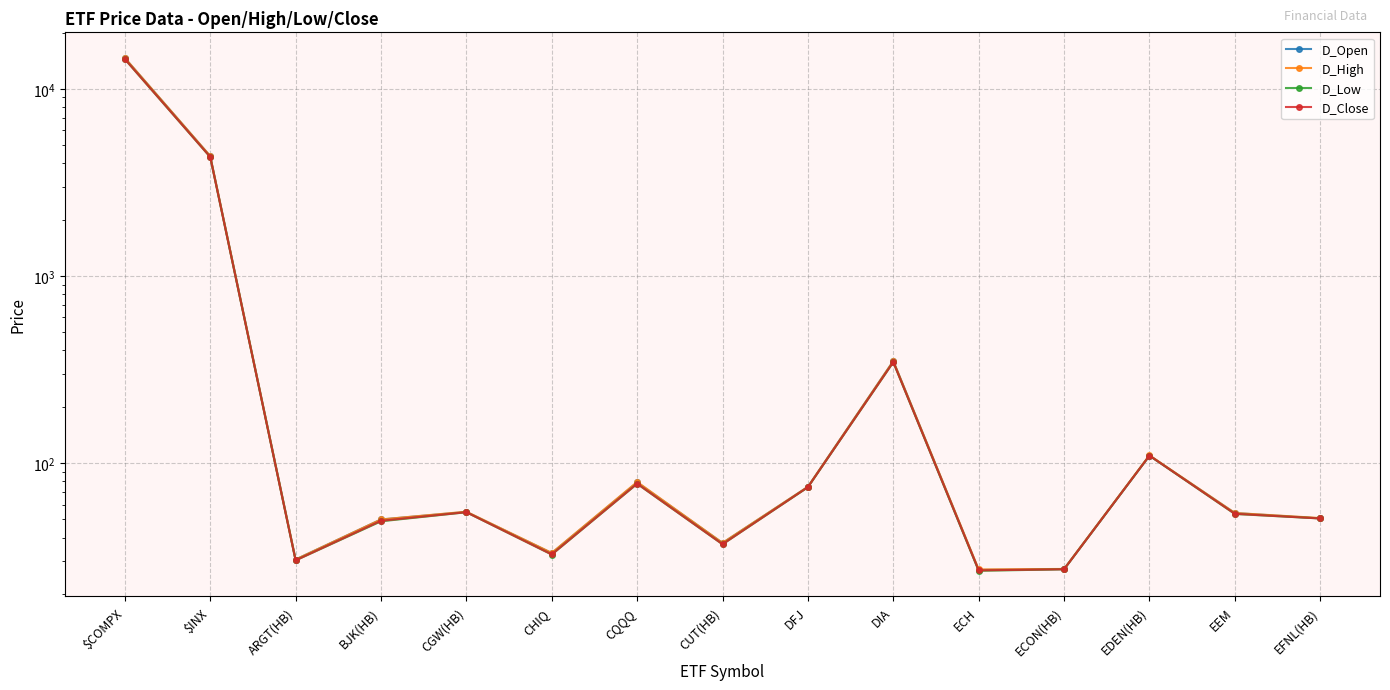

At which label is D_Low closest to 7219?

$INX